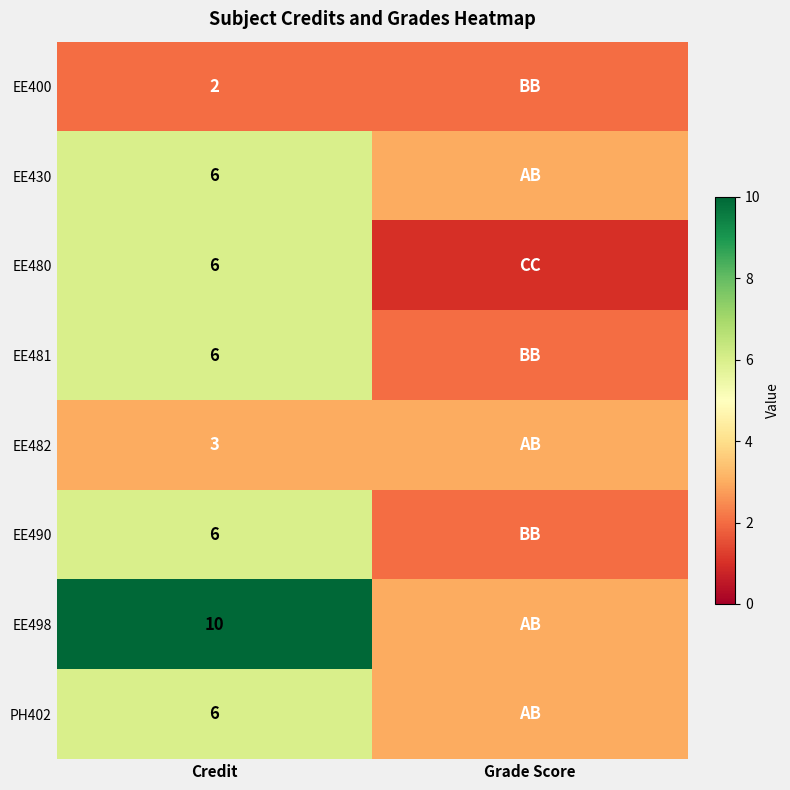

What is the difference between the highest and lowest values at Credit?

8